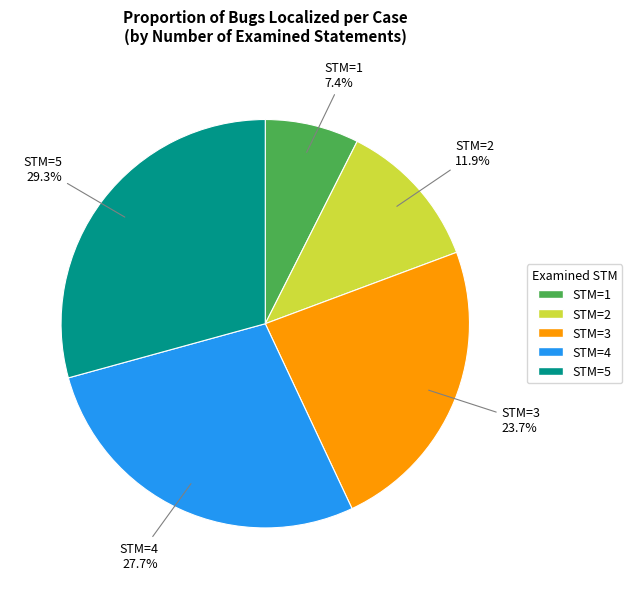

To the nearest percent, what is the difference between the STM=3 and STM=2 slice percentages?

12%